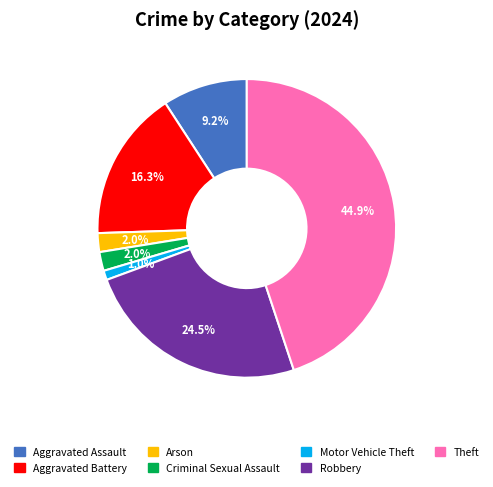

Does any single category account for the majority?

No